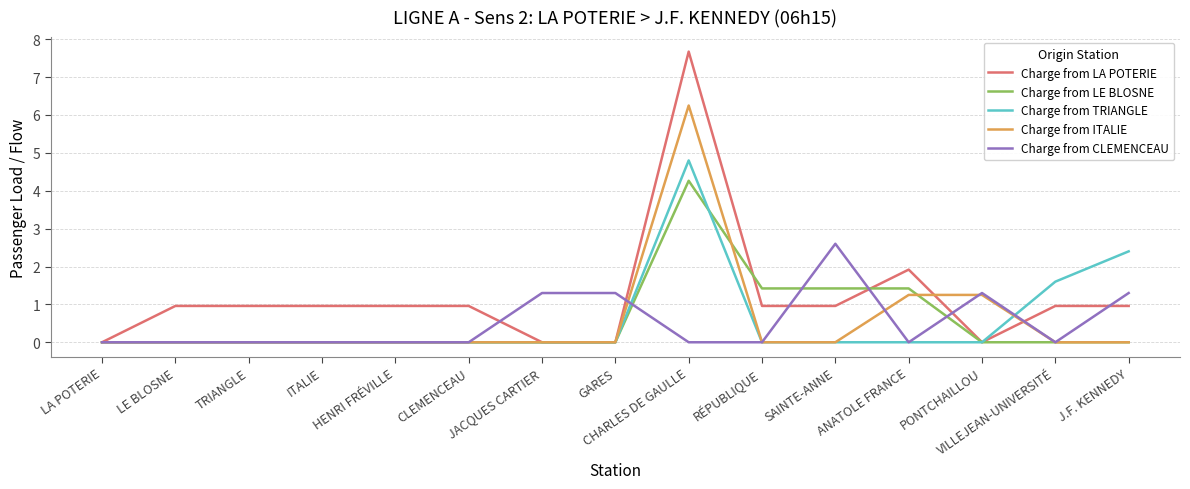

What is the difference between the Charge from TRIANGLE values at JACQUES CARTIER and J.F. KENNEDY?

2.4